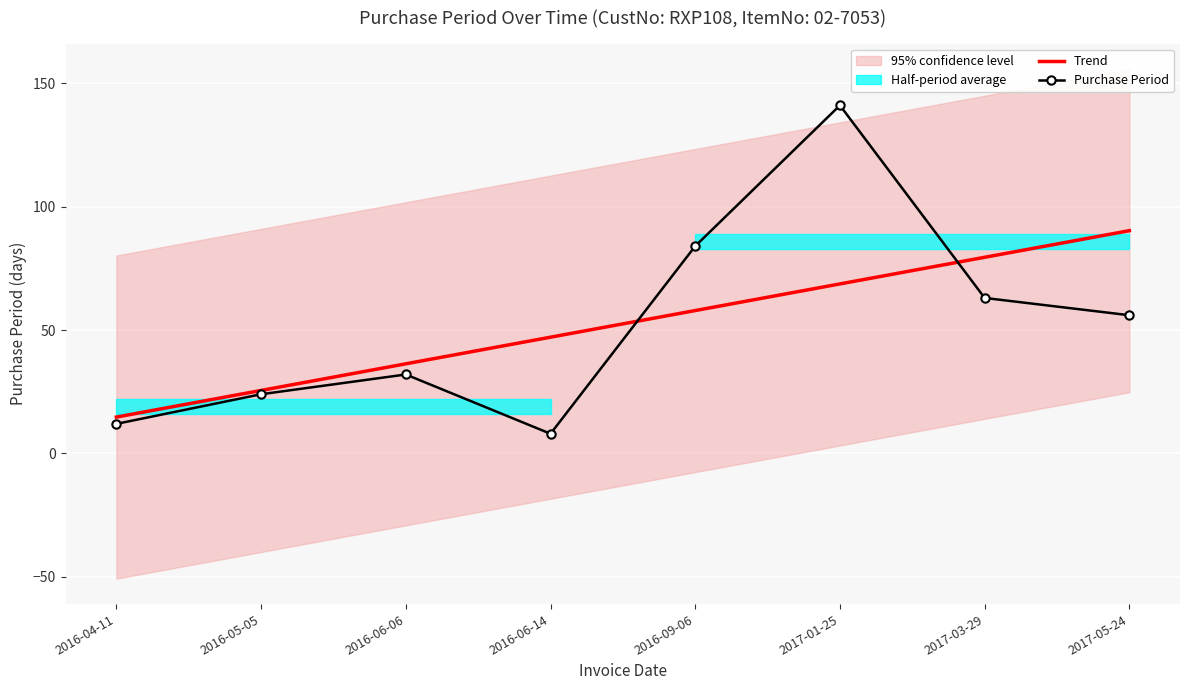

Reading left to right, list all the values displayed in this chart.

Trend: 14.7	25.5	36.3	47.1	57.9	68.7	79.5	90.2
Purchase Period: 12.0	24.0	32.0	8.0	84.0	141.0	63.0	56.0